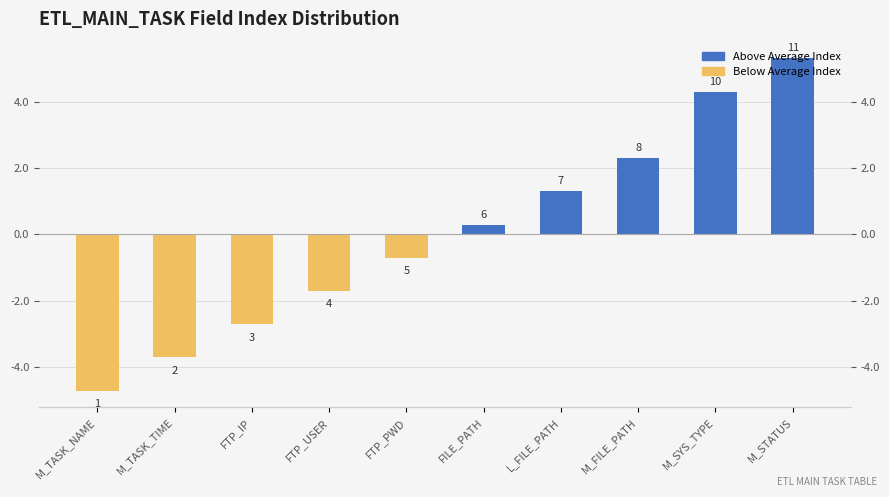

What is the sum of the values at M_FILE_PATH and FTP_PWD?

1.6